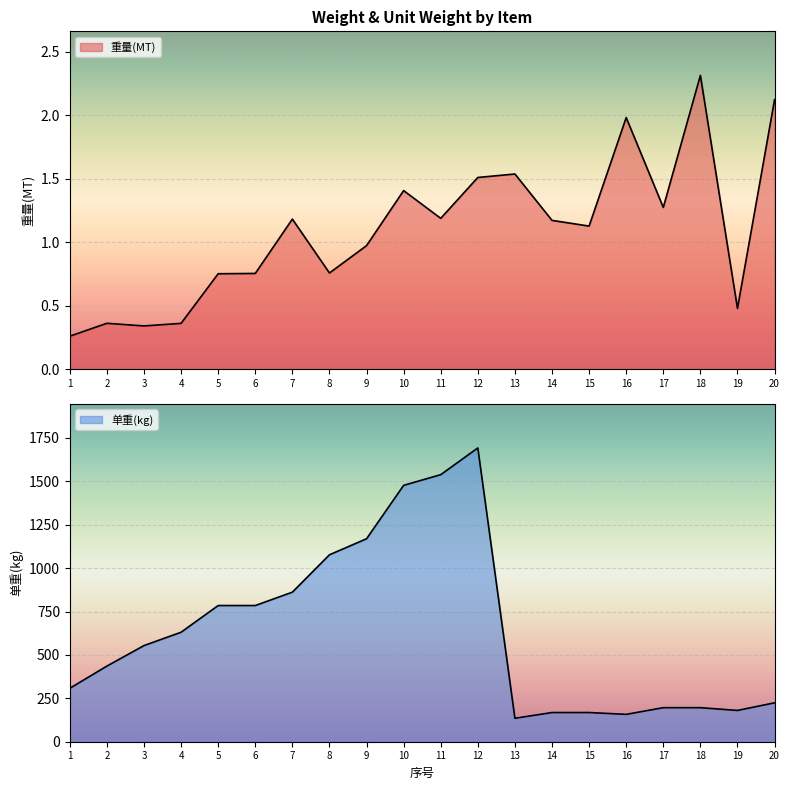

The value of 重量(MT) at 1 is 0.4. True or false?

False